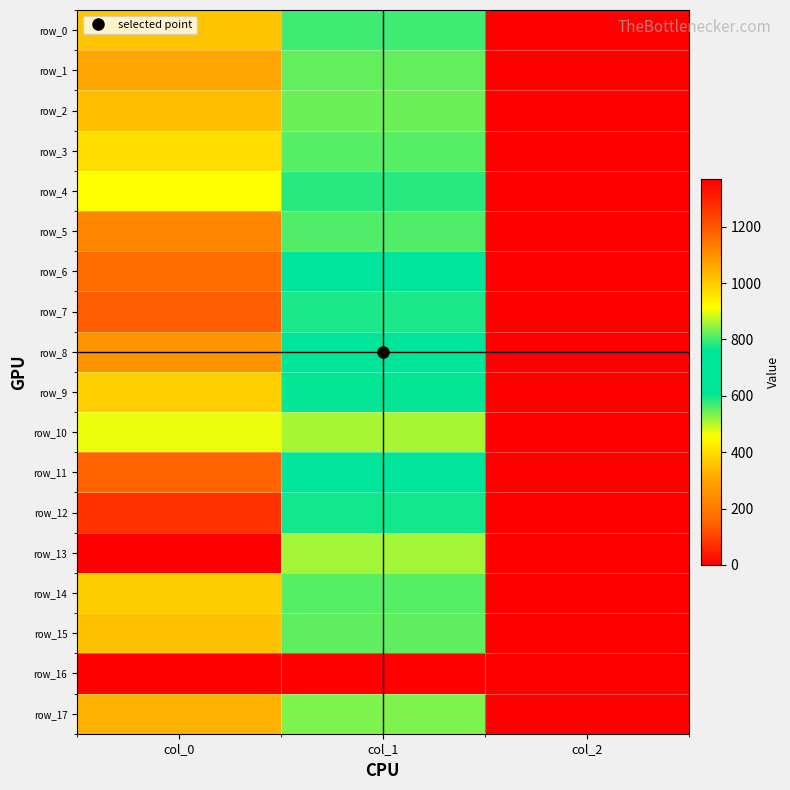

What is the maximum value shown in the chart?

1370.0